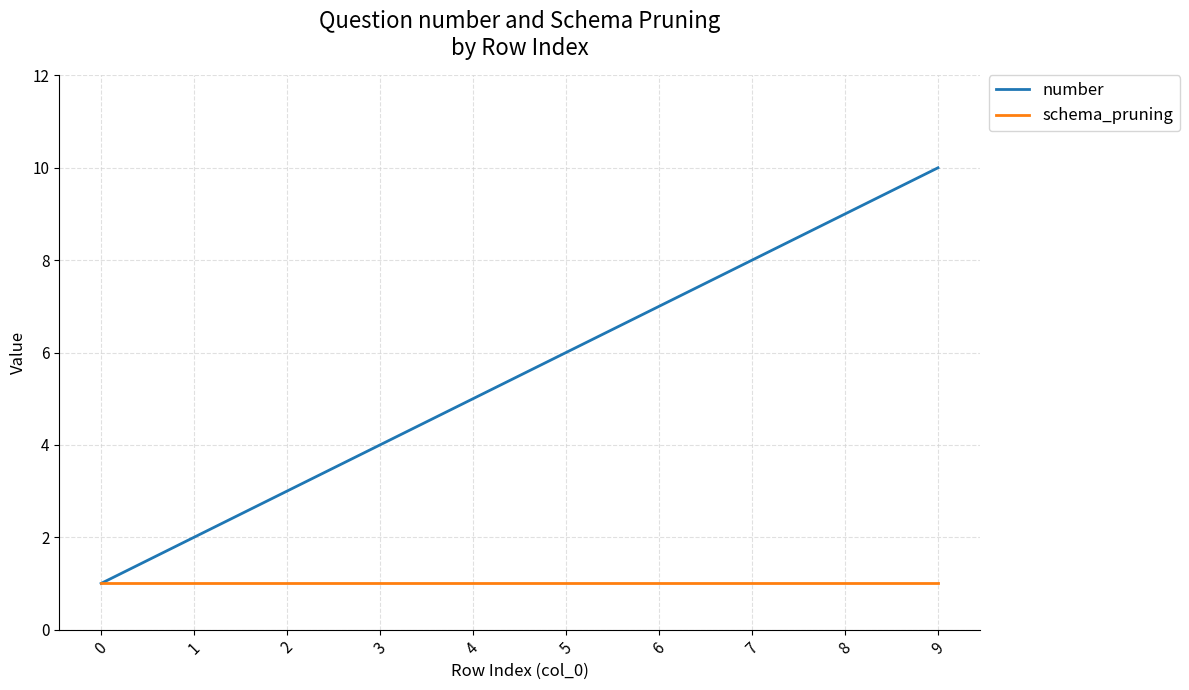

Which series has the largest total across all categories?

number